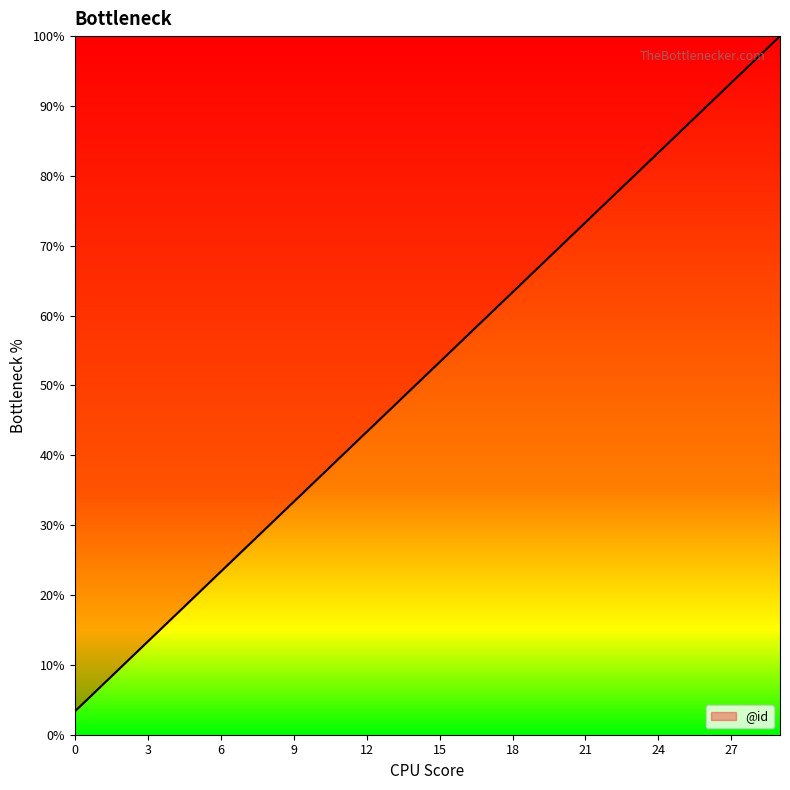

What is the difference between the maximum and minimum values?

96.7